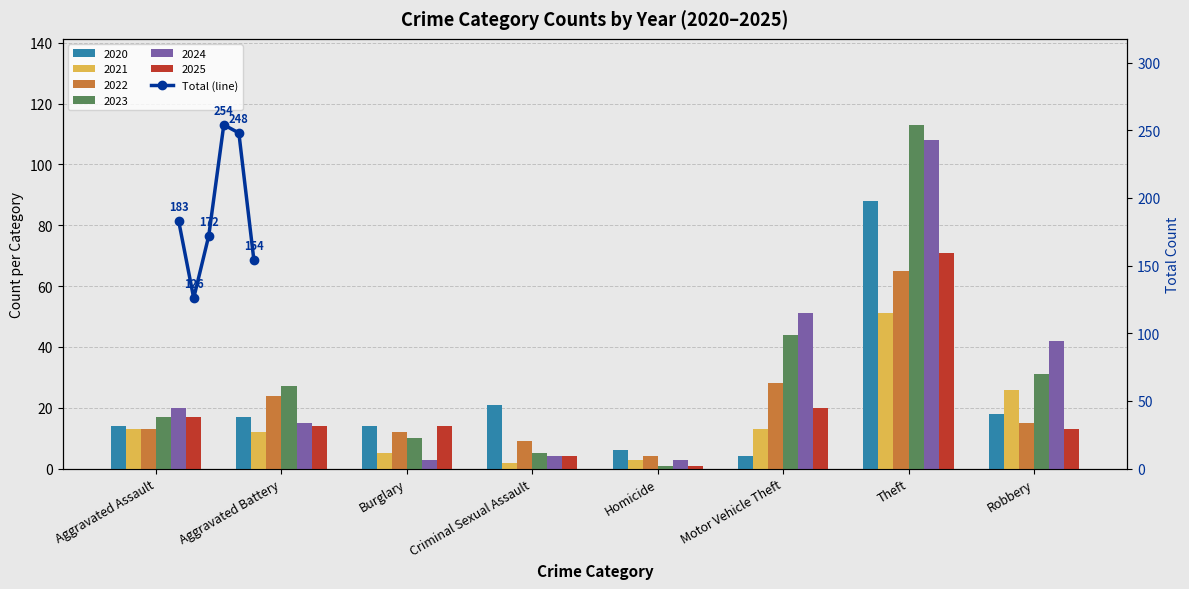

Reading left to right, extract all data points from this chart.

183	126	172	254	248	154